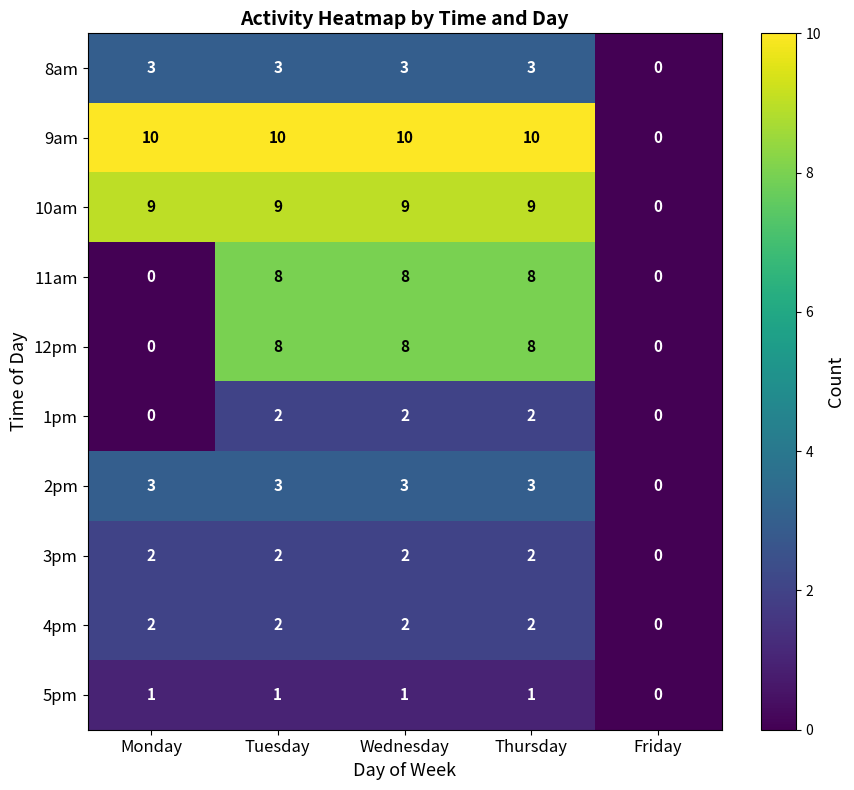

What is the total value across all series at Tuesday?

48